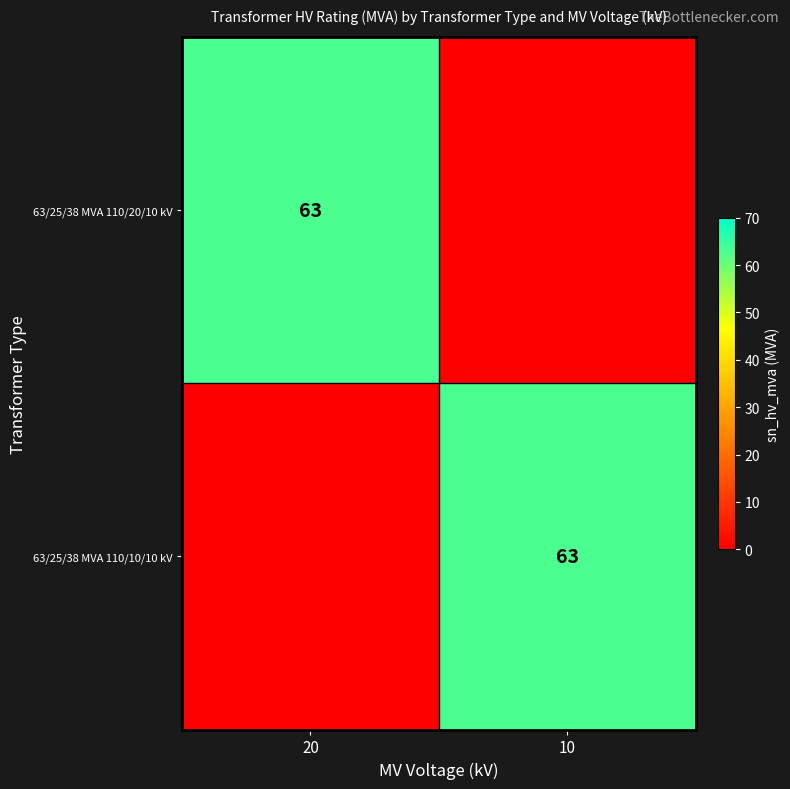

At which category is the sum across all series the highest?

20